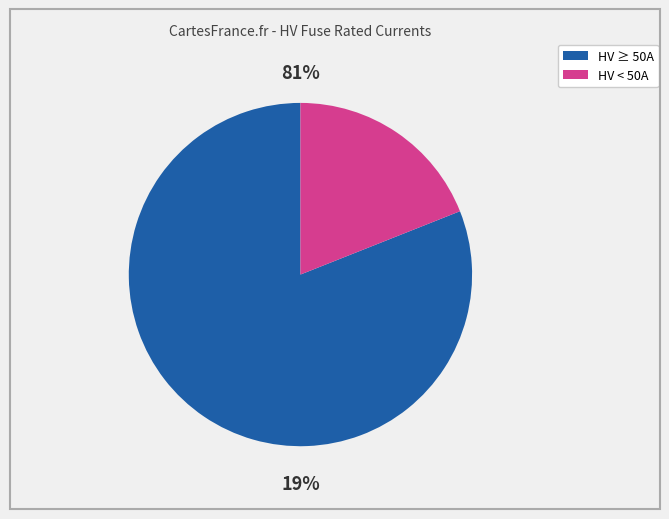

True or false: HV 16A accounts for 17% of the total.

False